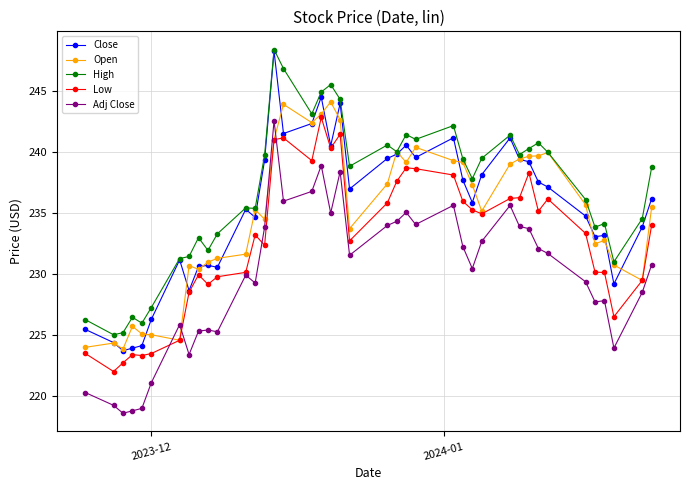

What is the value of the High point at the 33rd from the left?

240.8